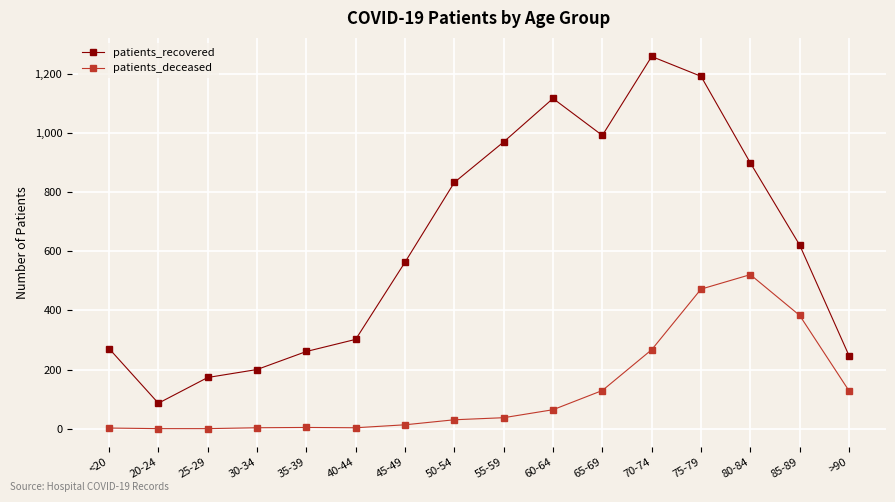

What is the spread (max minus min) of values at 80-84?

378